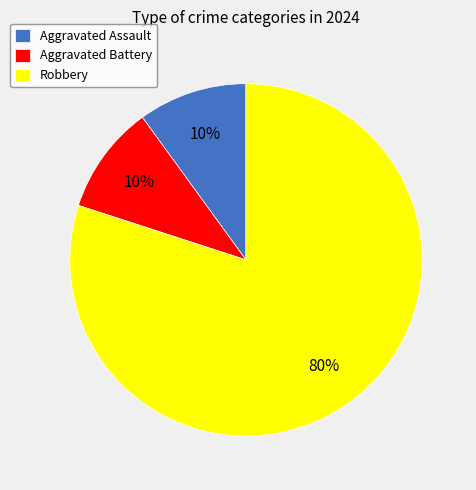

Is there a majority slice in this chart?

Yes